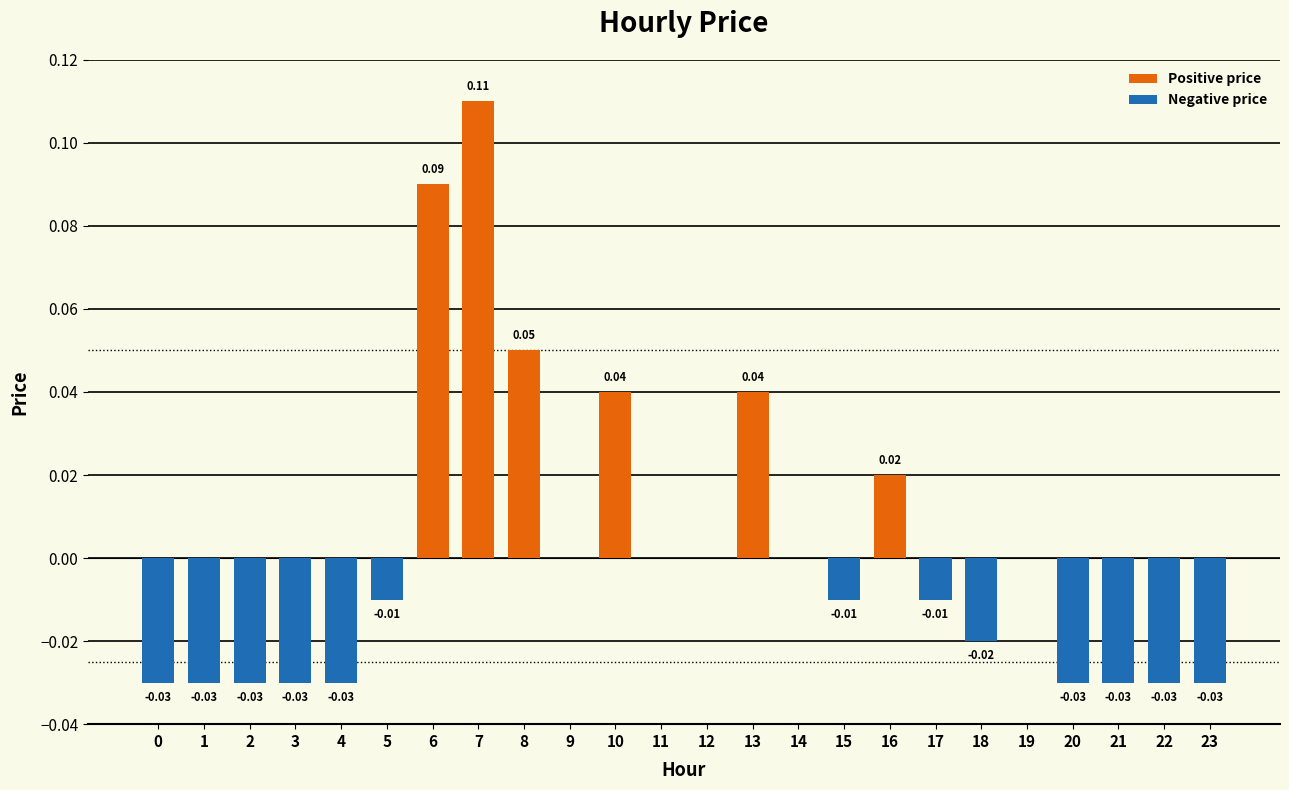

Which has a higher value, 22 or 14?

14